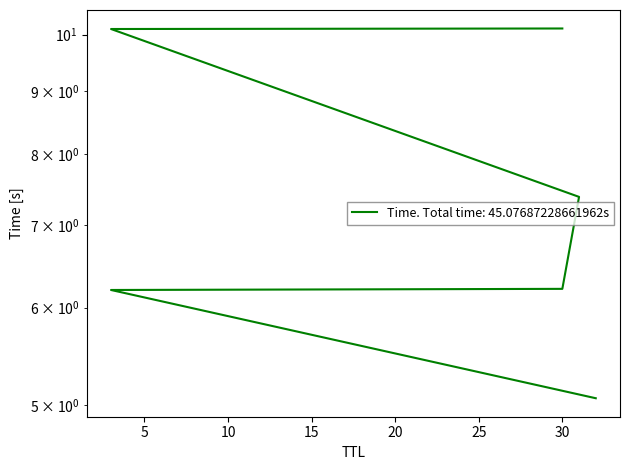

What is the change in value from 3 to 3?

+3.9